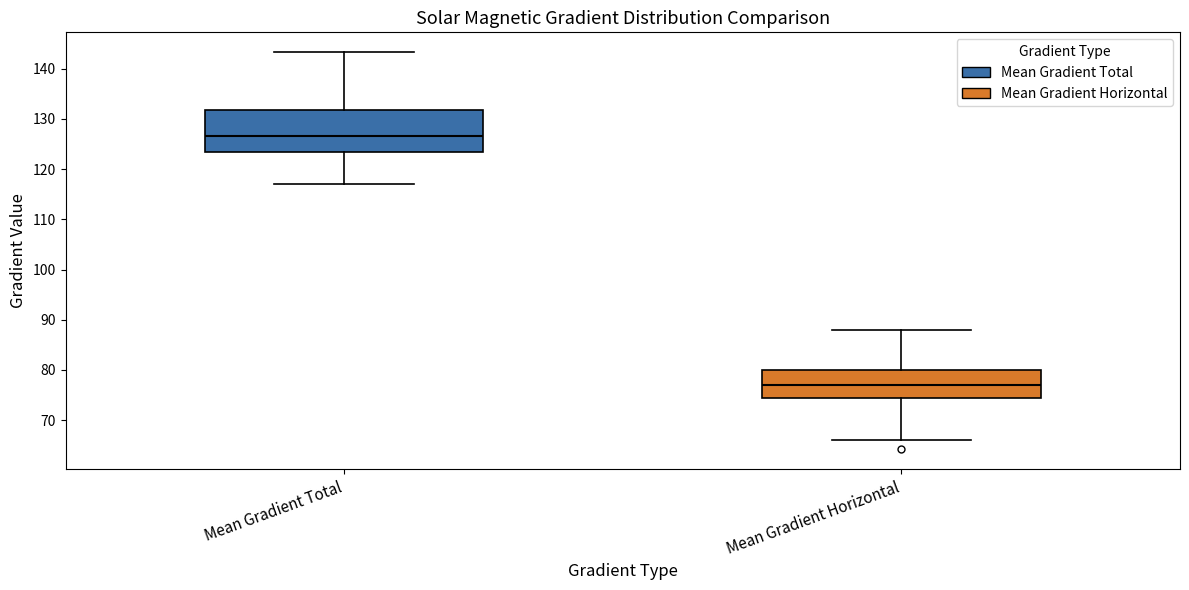

Reading left to right, transcribe this box plot: for each box, give where its median line is, the range the box spans, and where its two whiskers end, as read against the y-axis. The values are not printed on the chart, so give them approximately, as read against the axis.

Mean Gradient Total: median 127, box 123 to 132, whiskers 117 to 143
Mean Gradient Horizontal: median 77, box 74 to 80, whiskers 66 to 88